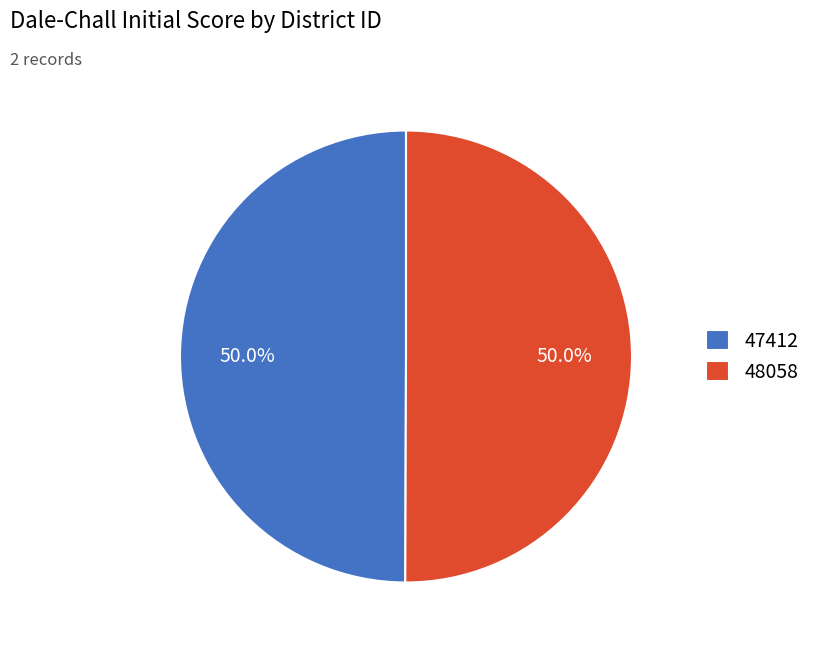

What percentage is the 48058 slice, to the nearest percent?

50%